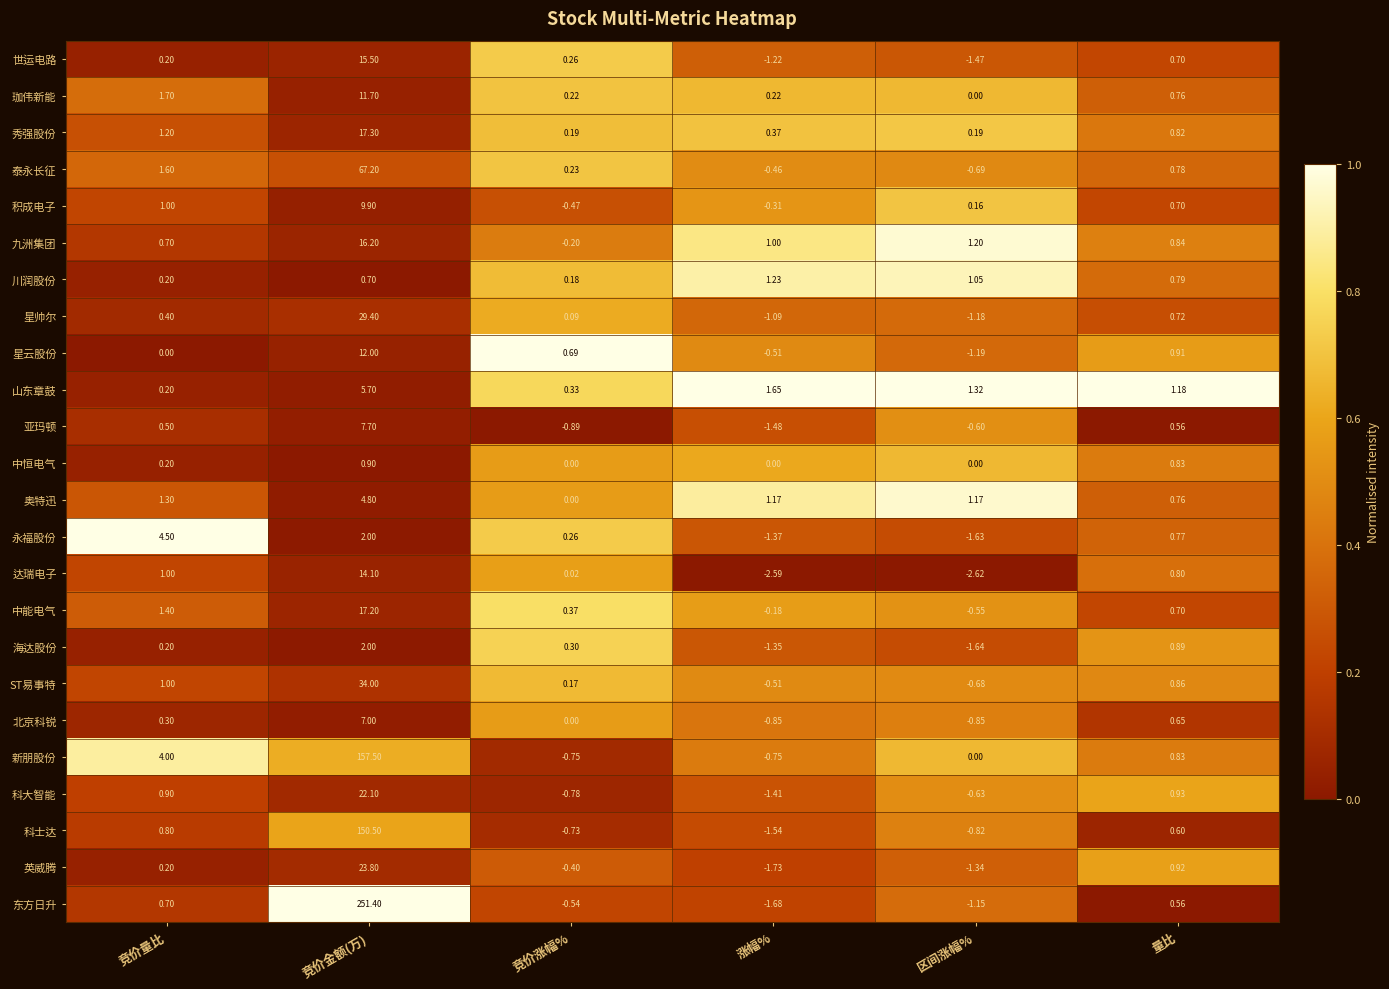

Rank the series by their maximum value, from highest to lowest.

东方日升, 新朋股份, 科士达, 泰永长征, ST易事特, 星帅尔, 英威腾, 科大智能, 秀强股份, 中能电气, 九洲集团, 世运电路, 达瑞电子, 星云股份, 珈伟新能, 积成电子, 亚玛顿, 北京科锐, 山东章鼓, 奥特迅, 永福股份, 海达股份, 川润股份, 中恒电气